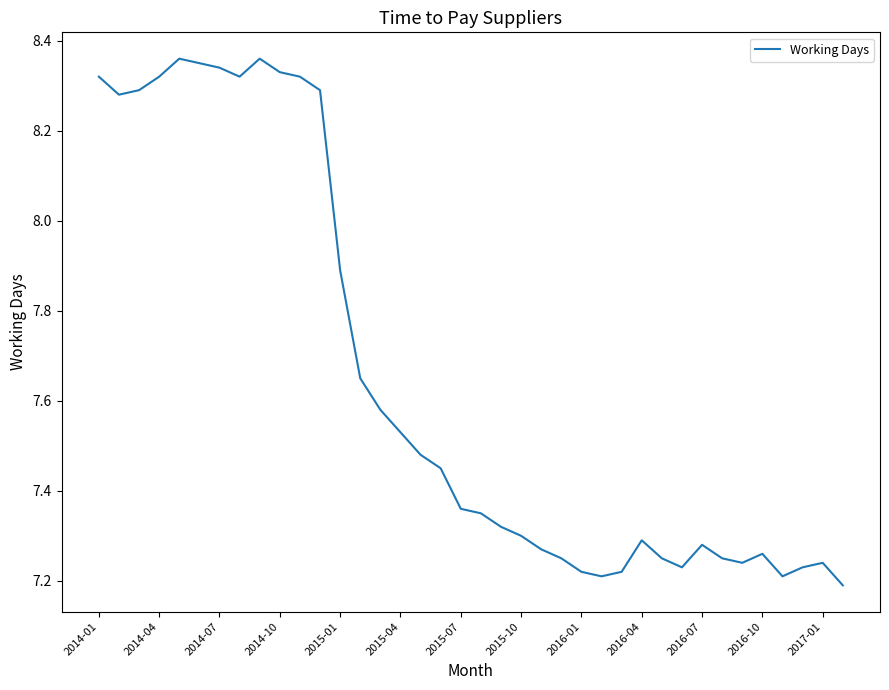

The value at 2014-07 is 4.0. True or false?

False